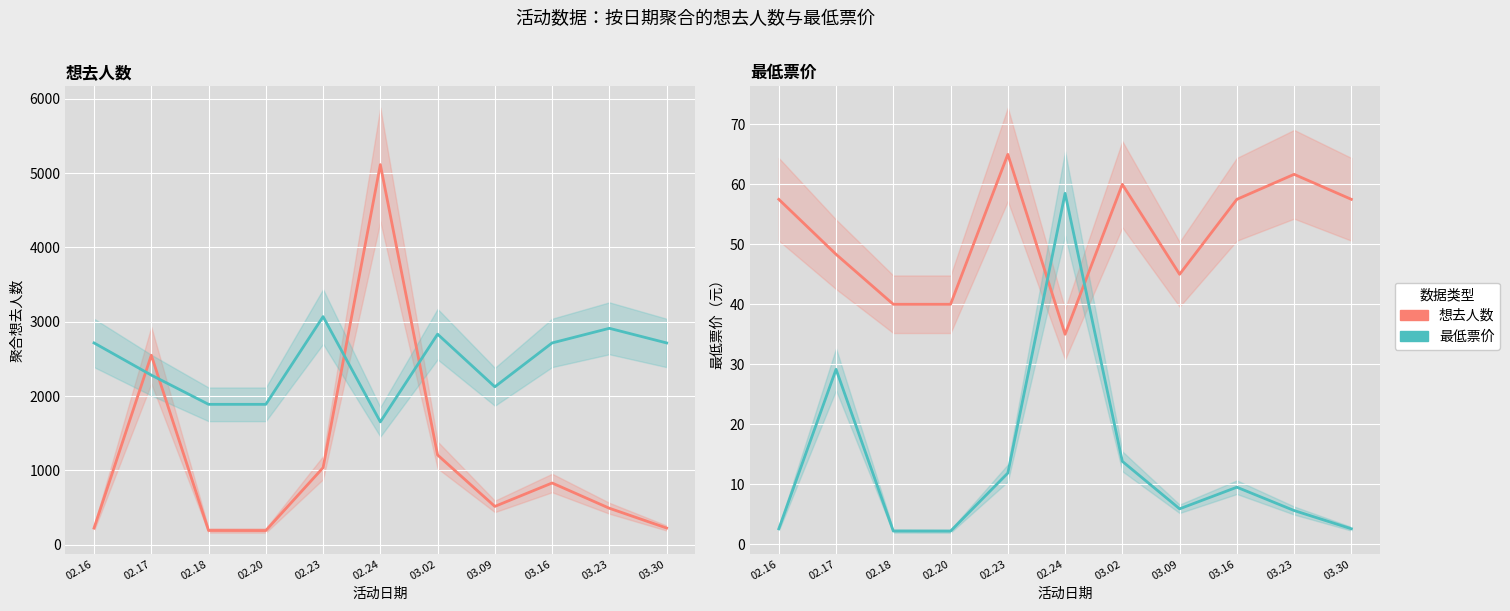

What is the smallest value displayed?

2.2